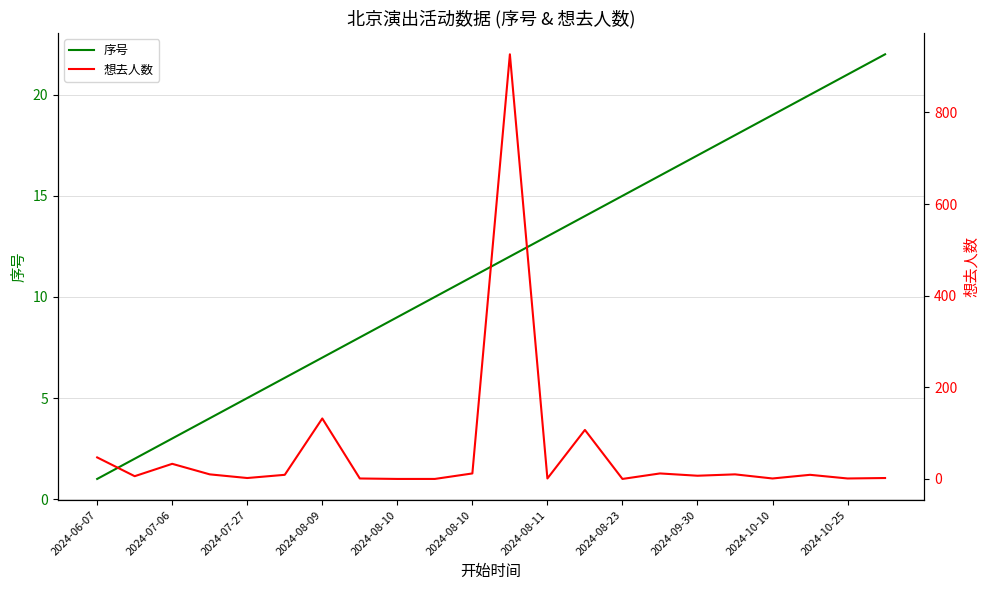

What is the approximate value of 序号 at 2024-10-25, to the nearest 10?

20